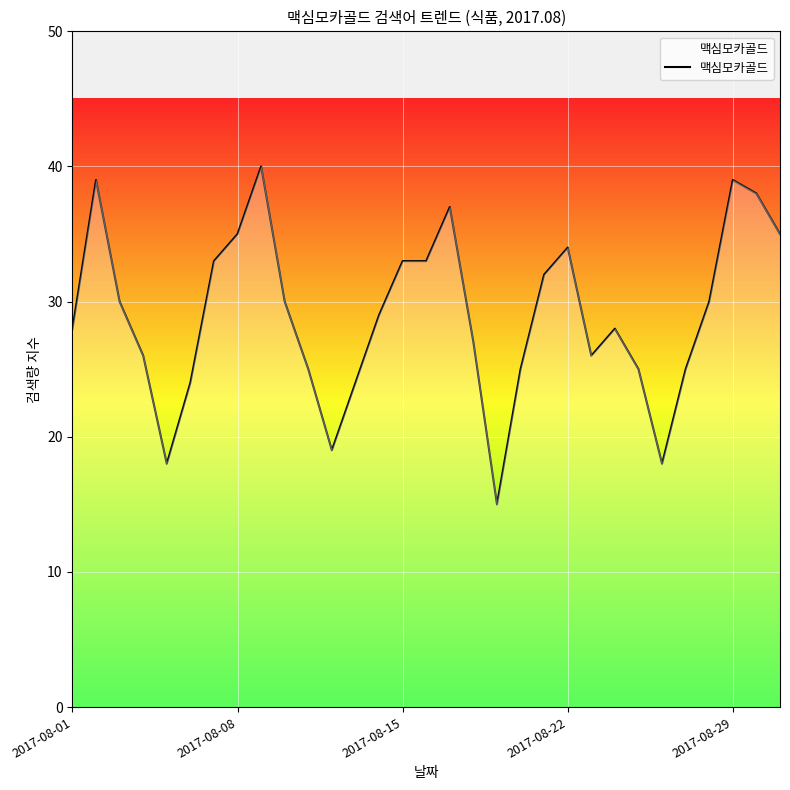

What is the maximum value shown in the chart?

40